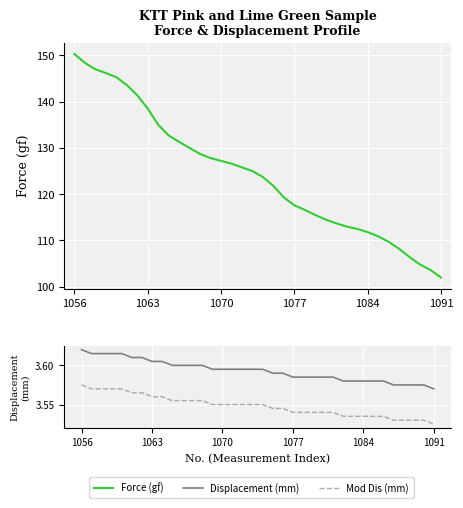

At how many categories does at least one series exceed 62?

36